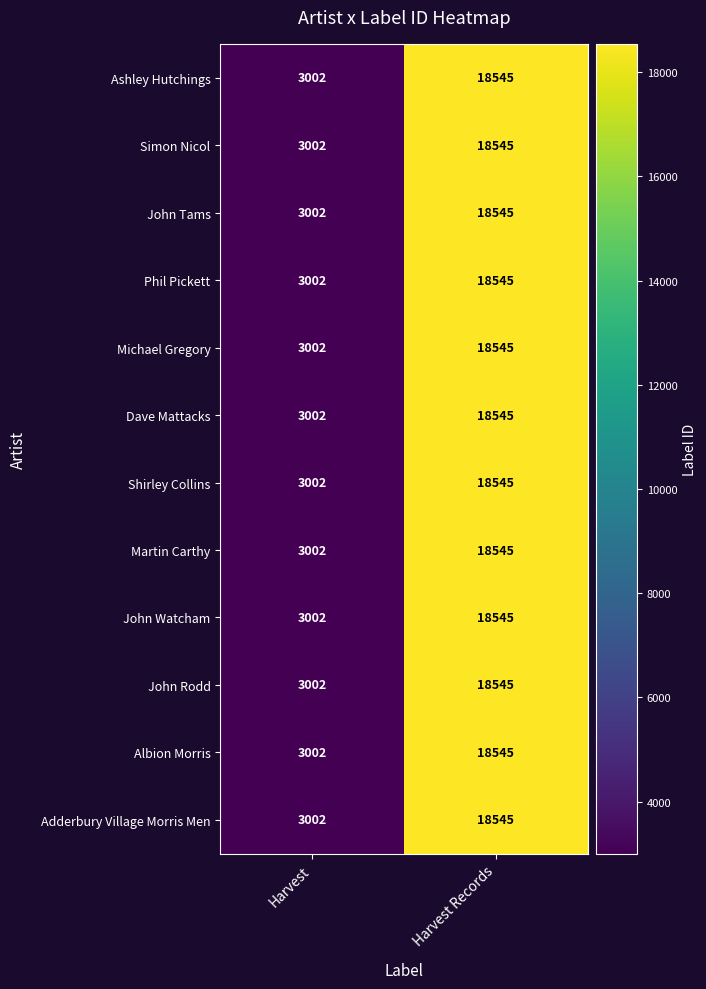

What is the approximate value of Adderbury Village Morris Men at Harvest?

3002